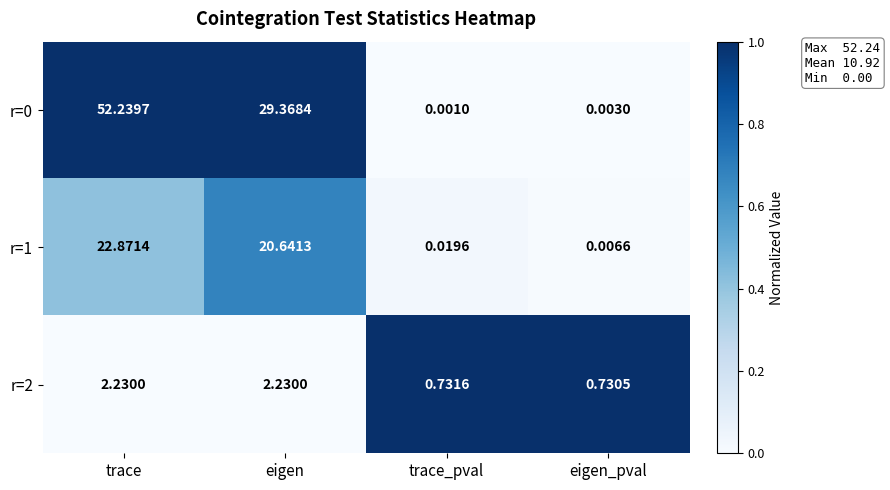

Where does the r=0 series first go above 29?

trace